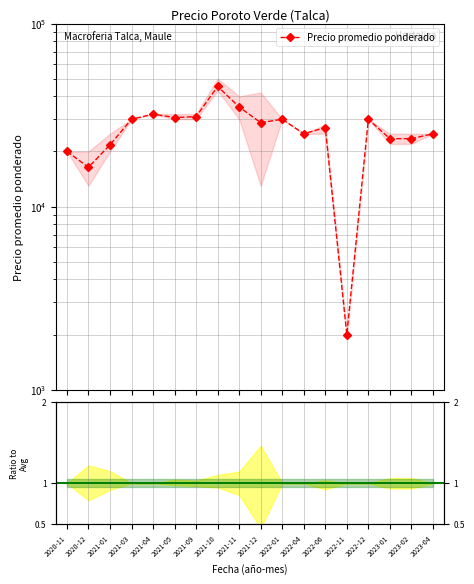

What is the ratio of the value at 2022-12 to the value at 2021-04?

0.9